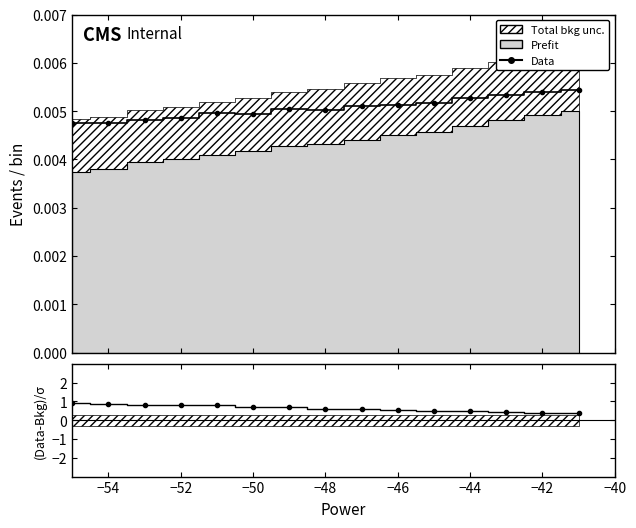

True or false: (Data-Bkg)/σ and Data cross at least once.

False